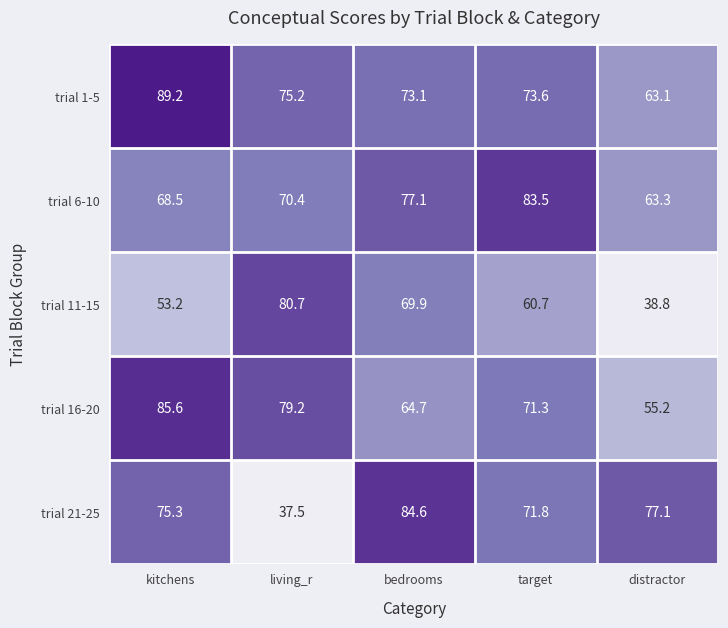

Reading left to right, extract all data points from this chart.

trial 1-5: 89.2	75.2	73.1	73.6	63.1
trial 6-10: 68.5	70.4	77.1	83.5	63.3
trial 11-15: 53.2	80.7	69.9	60.7	38.8
trial 16-20: 85.6	79.2	64.7	71.3	55.2
trial 21-25: 75.3	37.5	84.6	71.8	77.1